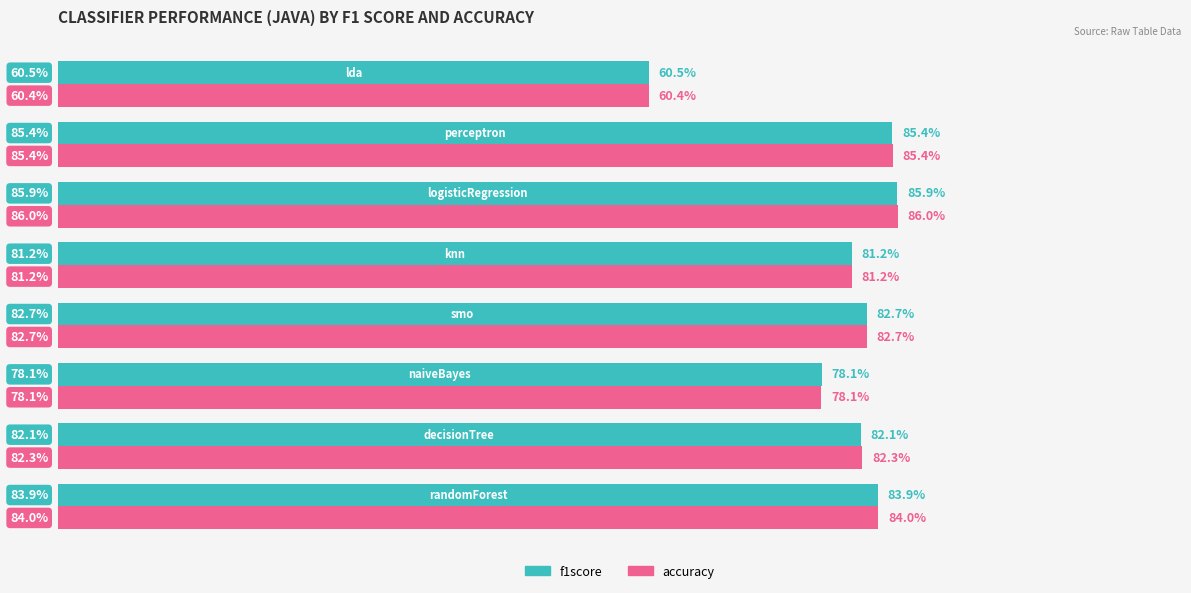

What are all the series names shown in the legend?

f1score, accuracy